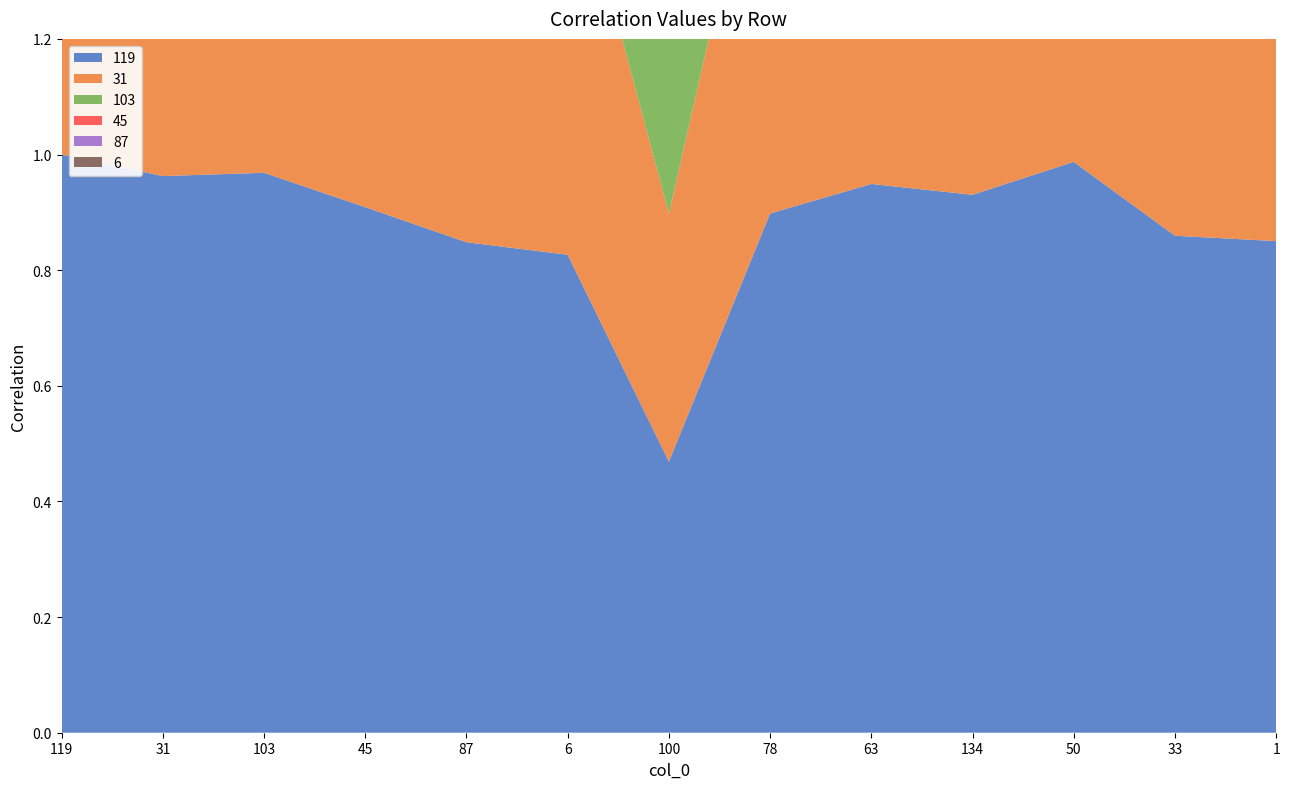

Reading right to left, list all the values displayed in this chart.

119: 1=0.9	33=0.9	50=1.0	134=0.9	63=0.9	78=0.9	100=0.5	6=0.8	87=0.8	45=0.9	103=1.0	31=1.0	119=1.0
31: 1=0.8	33=0.9	50=1.0	134=0.9	63=0.9	78=0.8	100=0.4	6=0.7	87=0.7	45=0.9	103=1.0	31=1.0	119=1.0
103: 1=0.9	33=0.8	50=1.0	134=0.8	63=0.9	78=0.8	100=0.3	6=0.8	87=0.8	45=1.0	103=1.0	31=1.0	119=1.0
45: 1=1.0	33=0.6	50=0.9	134=0.7	63=0.8	78=0.8	100=0.2	6=0.9	87=0.9	45=1.0	103=1.0	31=0.9	119=0.9
87: 1=0.9	33=0.6	50=0.9	134=0.7	63=0.8	78=0.9	100=0.3	6=1.0	87=1.0	45=0.9	103=0.8	31=0.7	119=0.8
6: 1=0.9	33=0.5	50=0.9	134=0.7	63=0.8	78=0.9	100=0.2	6=1.0	87=1.0	45=0.9	103=0.8	31=0.7	119=0.8